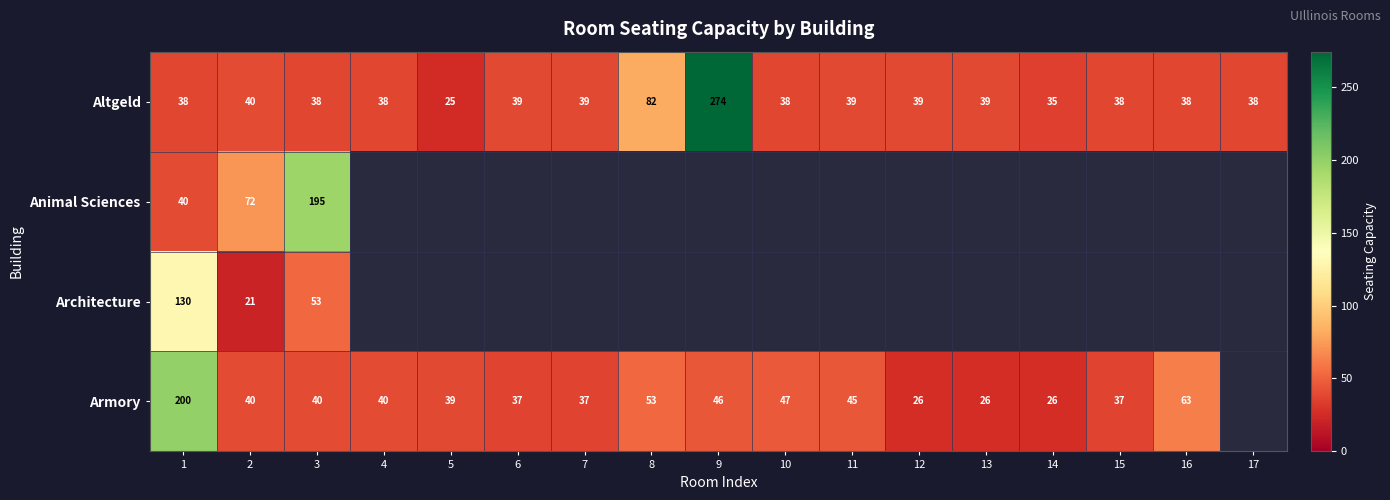

Is the value of Altgeld at 2 greater than the value of Armory at 6?

Yes